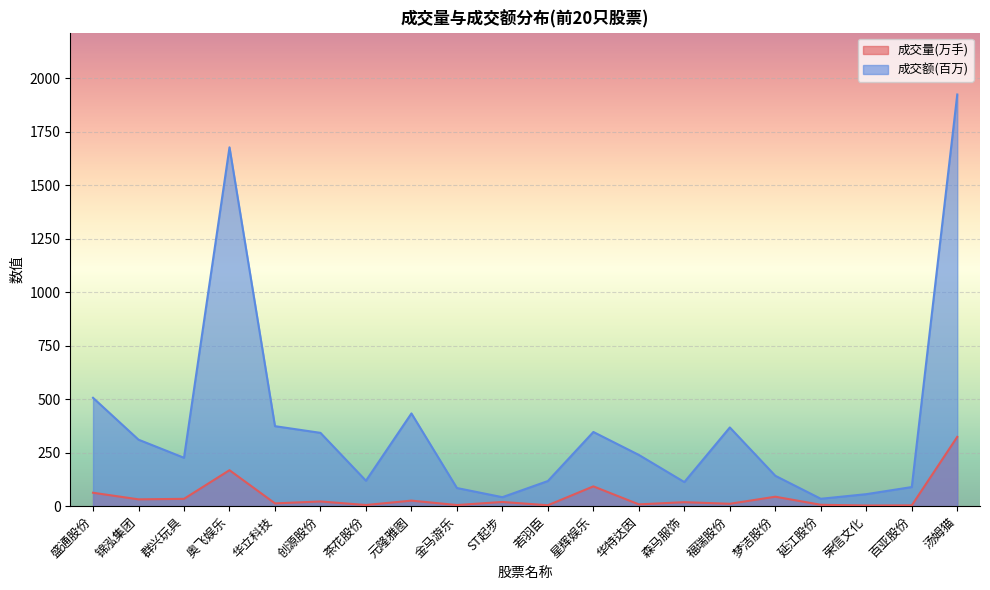

What is the difference between the 成交量(万手) values at 锦泓集团 and 元隆雅图?

6.0